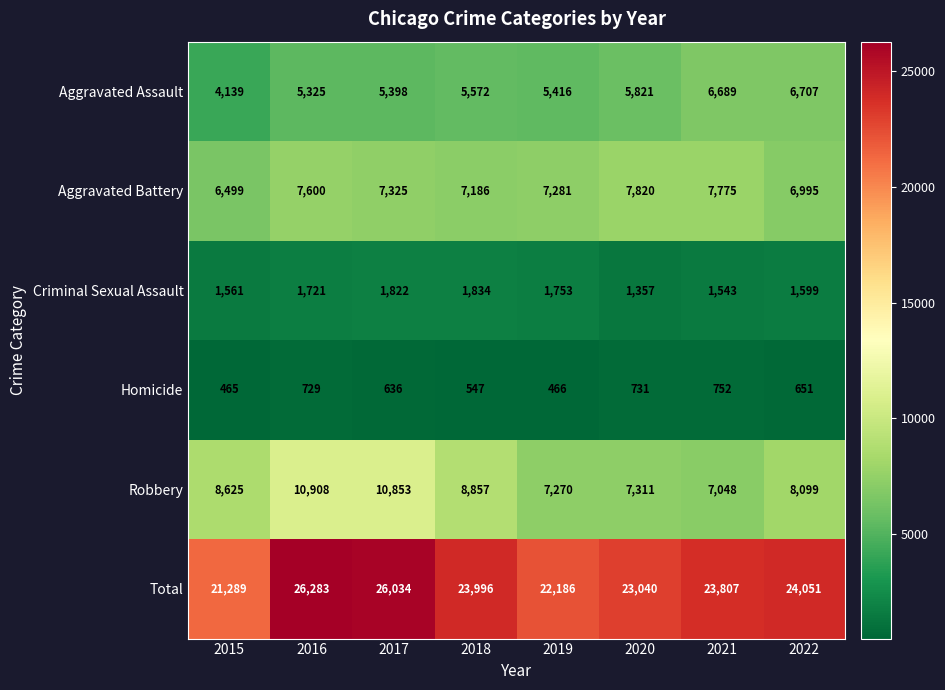

What is the sum of all Total values?

190686